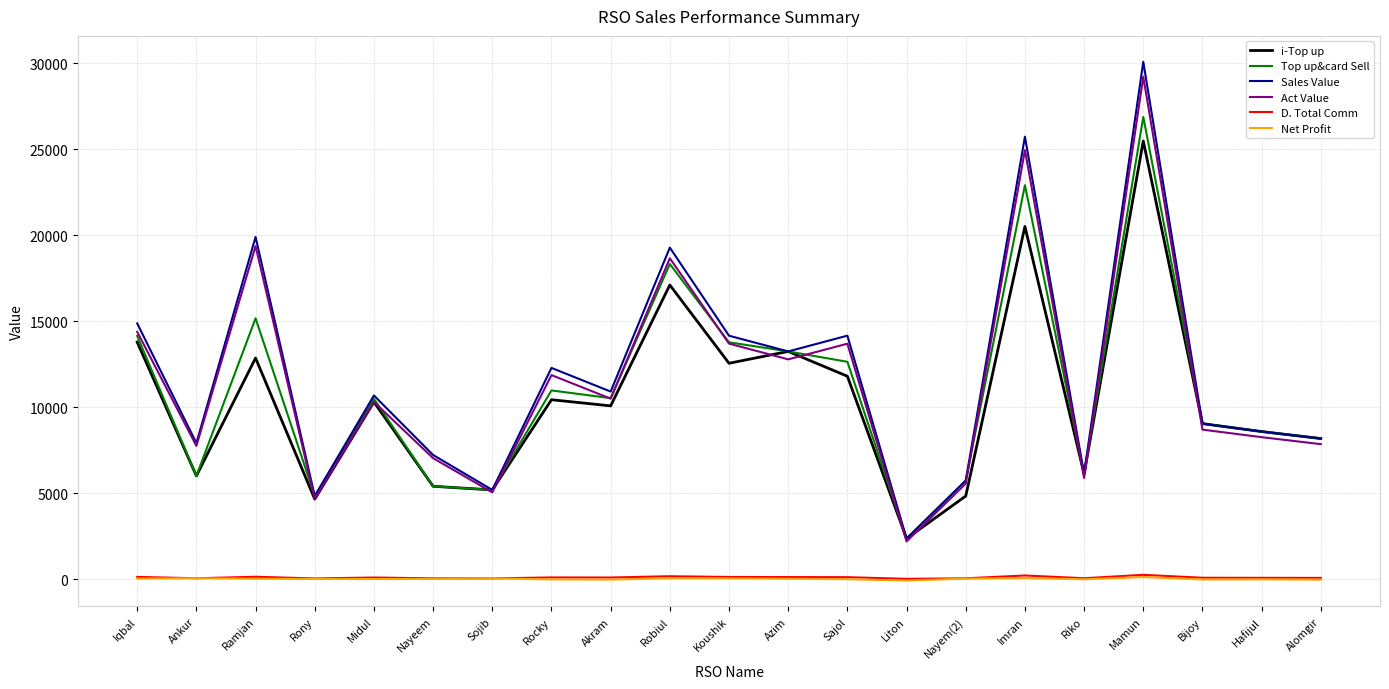

Which series changed the most between Koushik and Alomgir?

Sales Value